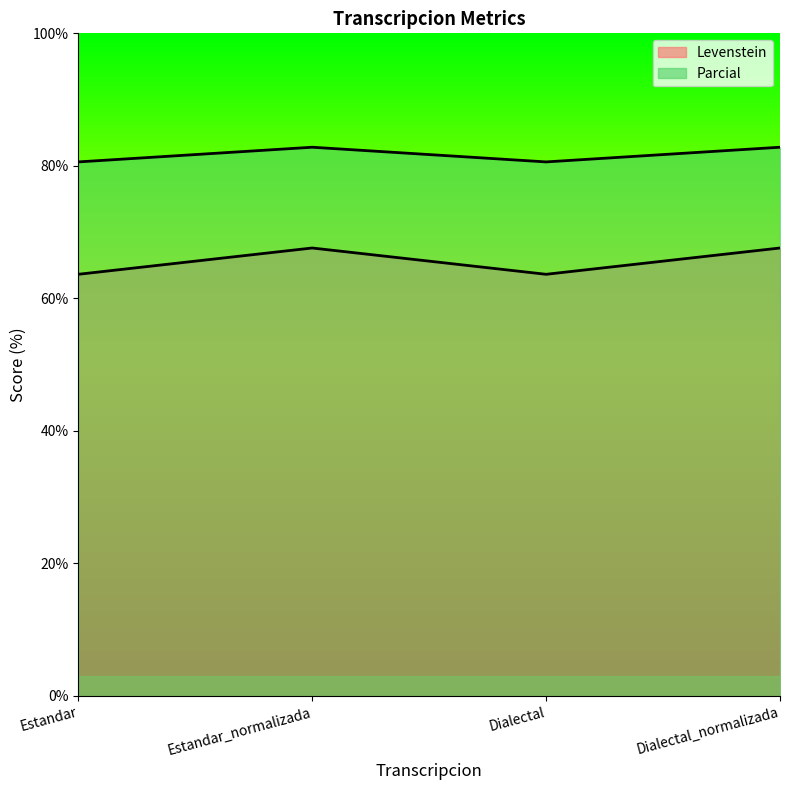

Between Estandar_normalizada and Dialectal_normalizada, which series saw the biggest shift?

Levenstein